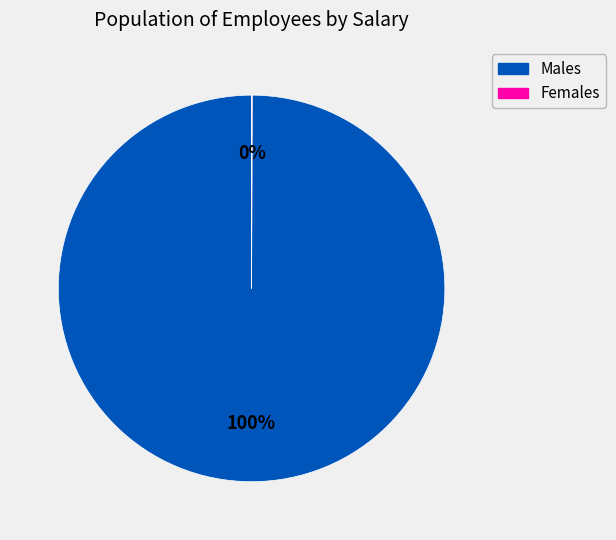

True or false: Males accounts for 100% of the total.

True